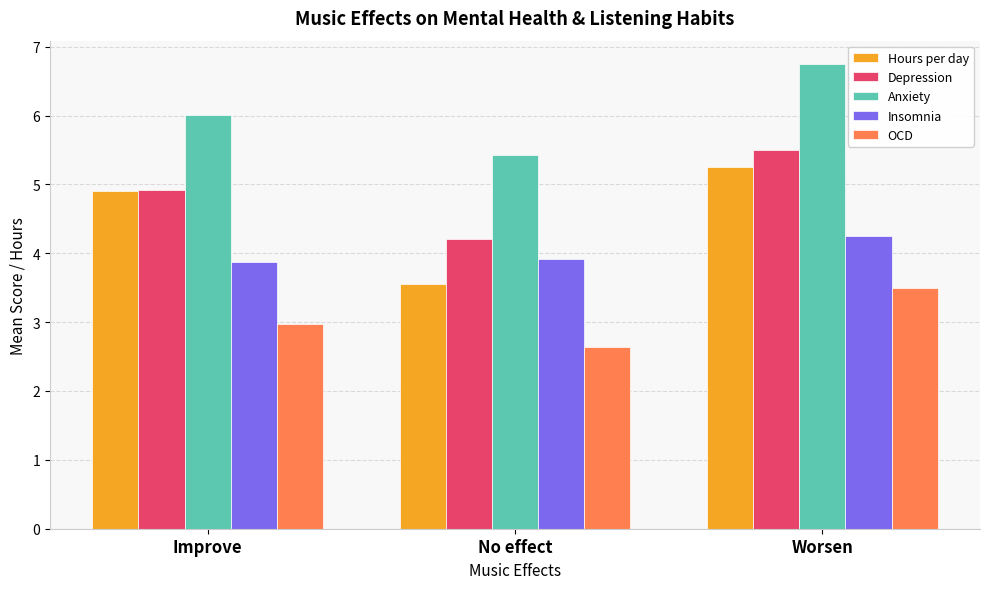

Which series has the largest total across all categories?

Anxiety